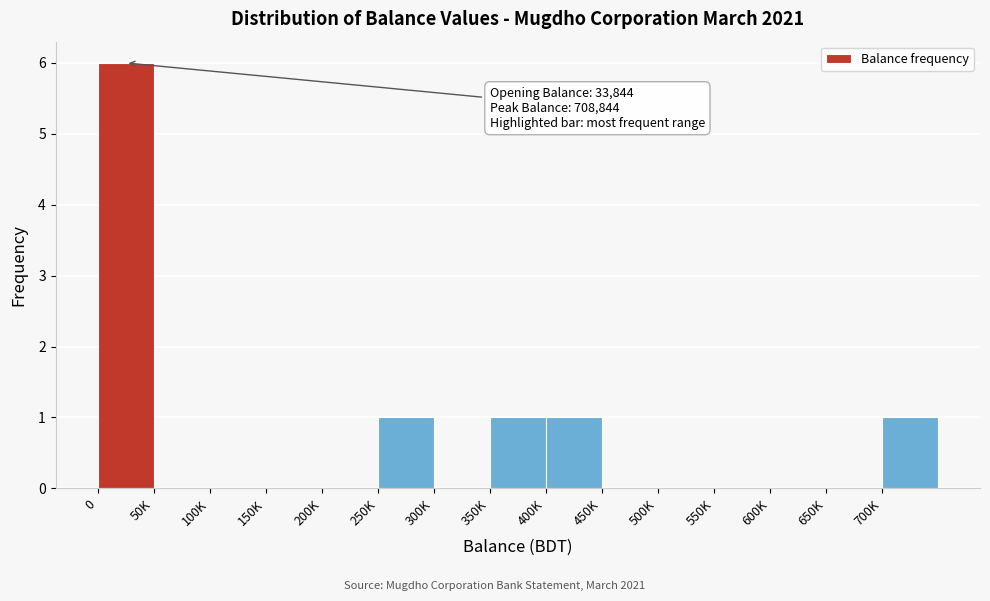

Reading left to right, transcribe all the data shown in this chart.

0=6	50K=0	100K=0	150K=0	200K=0	250K=1	300K=0	350K=1	400K=1	450K=0	500K=0	550K=0	600K=0	650K=0	700K=1